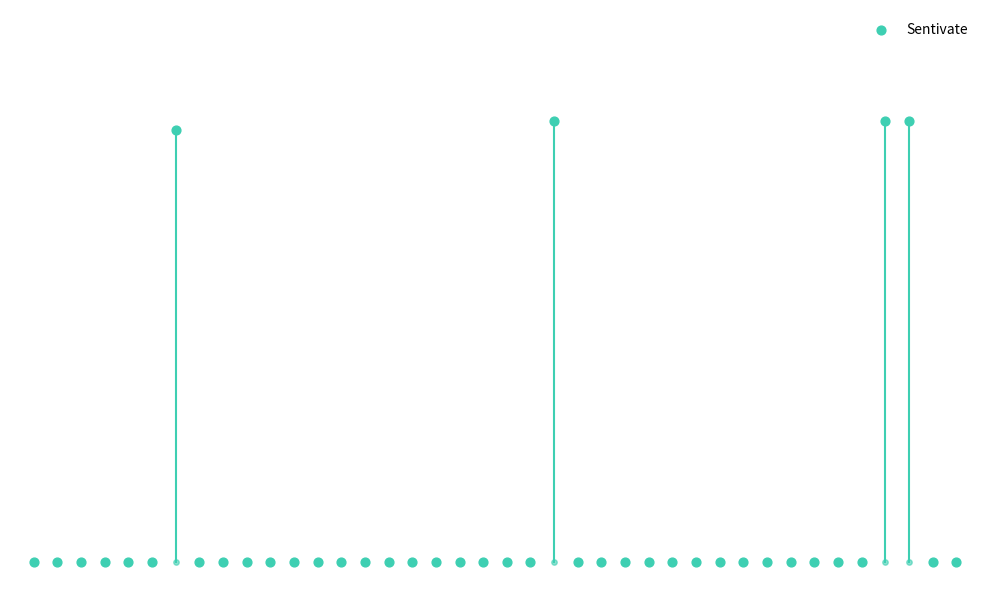

Between 17 and 38, which is larger?

17